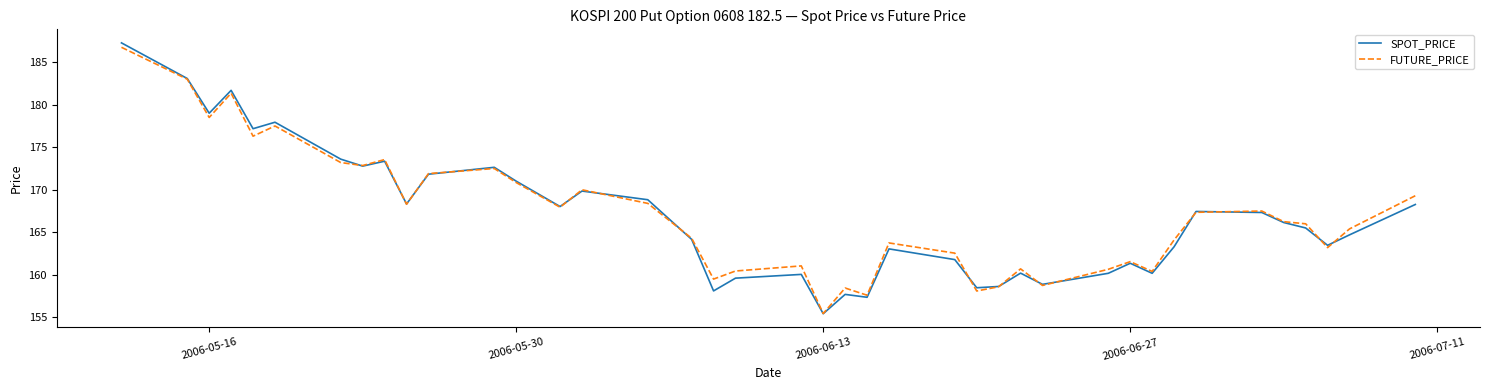

What is the highest value of the FUTURE_PRICE series?

186.8